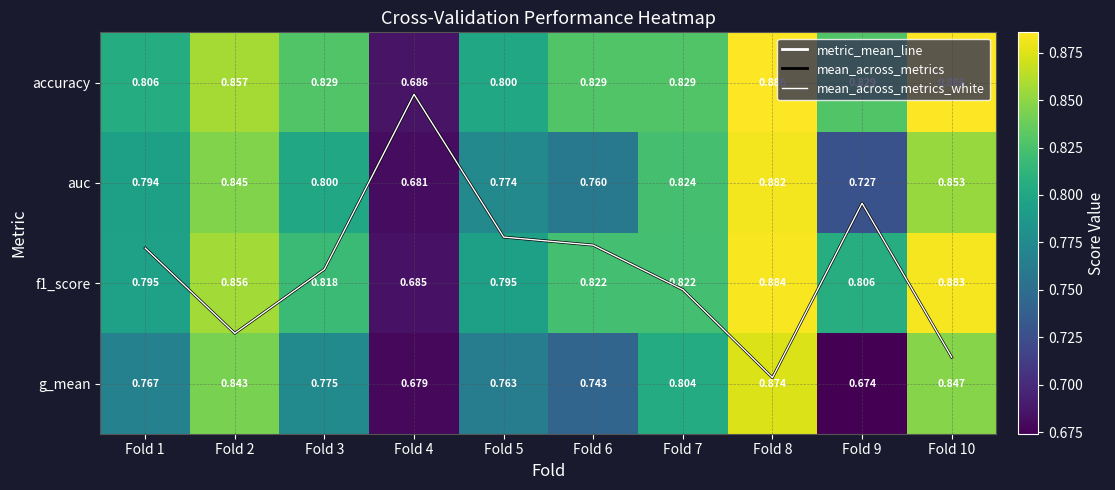

Between Fold 7 and Fold 9, which series saw the biggest shift?

mean_across_metrics